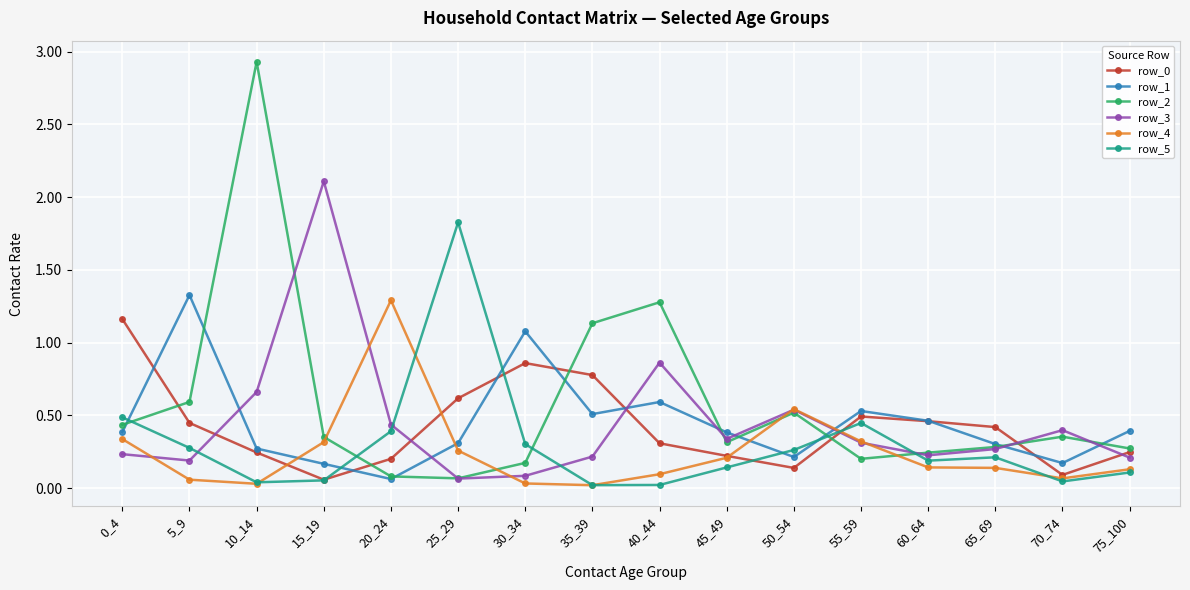

What is the value of the row_1 point at the 2nd from the left?

1.3